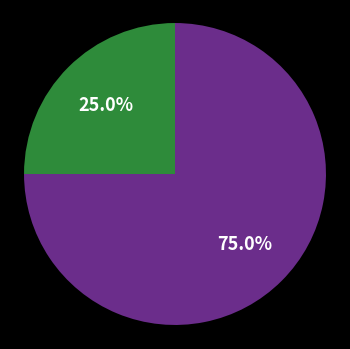

Is there a majority slice in this chart?

Yes